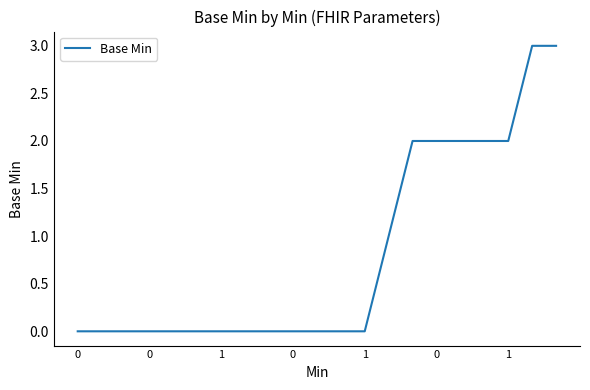

What is the greatest value displayed?

3